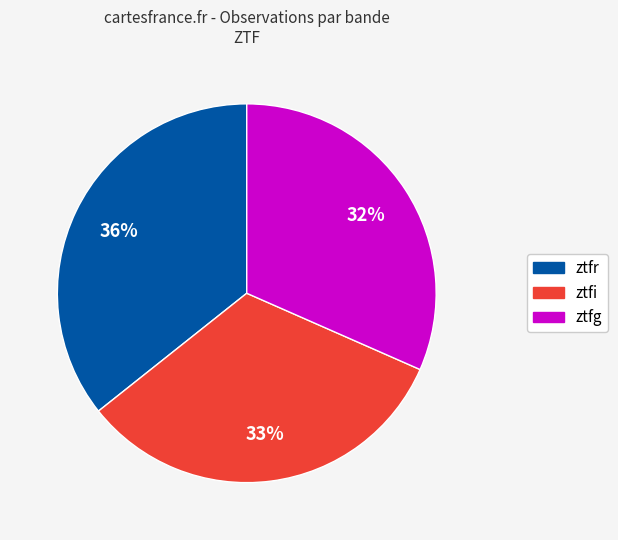

Is there a majority slice in this chart?

No